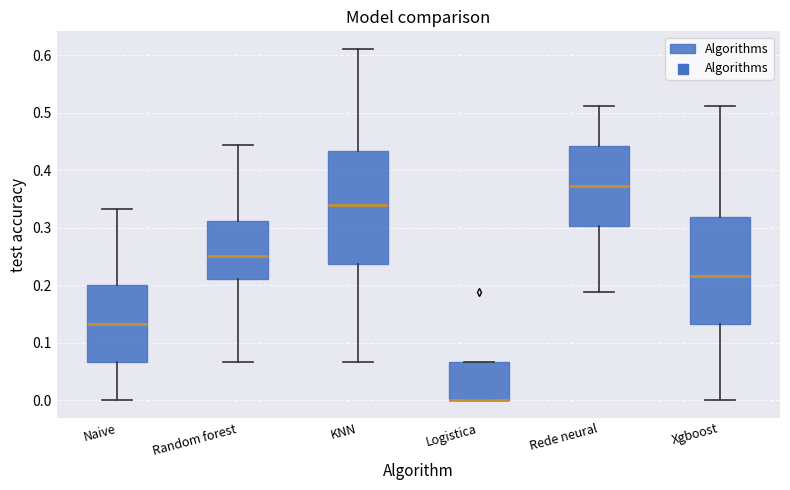

Reading left to right, transcribe this box plot: for each box, give where its median line is, the range the box spans, and where its two whiskers end, as read against the y-axis. The values are not printed on the chart, so give them approximately, as read against the axis.

Naive: median 0.13, box 0.07 to 0.20, whiskers 0.00 to 0.33
Random forest: median 0.25, box 0.21 to 0.31, whiskers 0.07 to 0.44
KNN: median 0.34, box 0.24 to 0.43, whiskers 0.07 to 0.61
Logistica: median 0.00 (drawn on the box's lower edge), box 0.00 to 0.07, whiskers 0.00 to 0.07
Rede neural: median 0.37, box 0.30 to 0.44, whiskers 0.19 to 0.51
Xgboost: median 0.22, box 0.13 to 0.32, whiskers 0.00 to 0.51